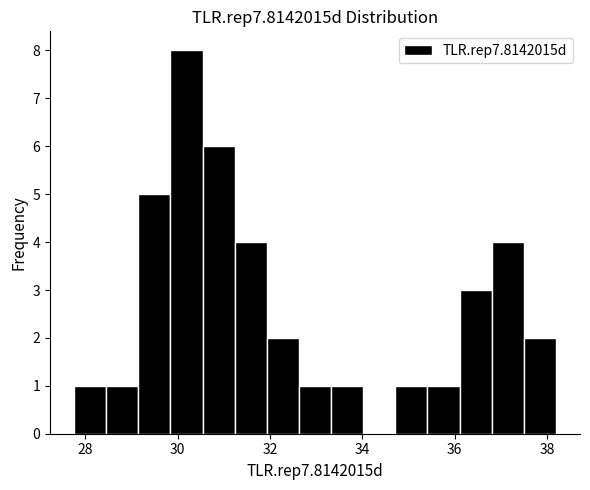

Around what value on the x-axis is the tallest bar? Give the approximate position of its centre, as read against the axis.

30.2